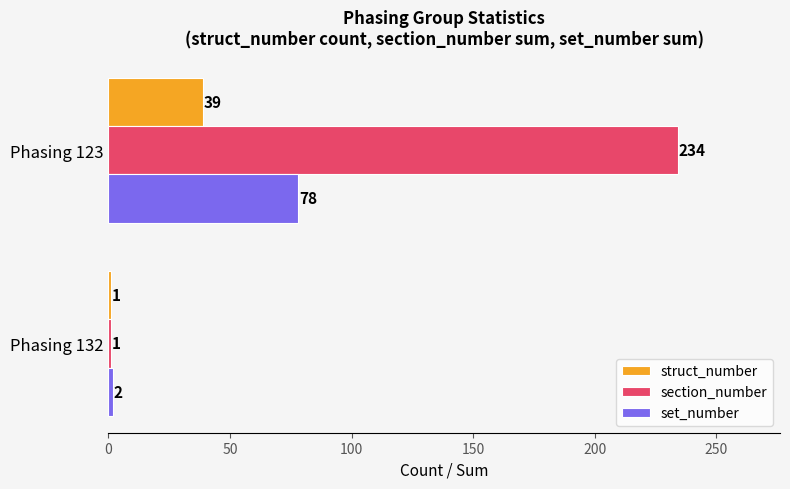

Rank the series by their average value, from lowest to highest.

struct_number, set_number, section_number